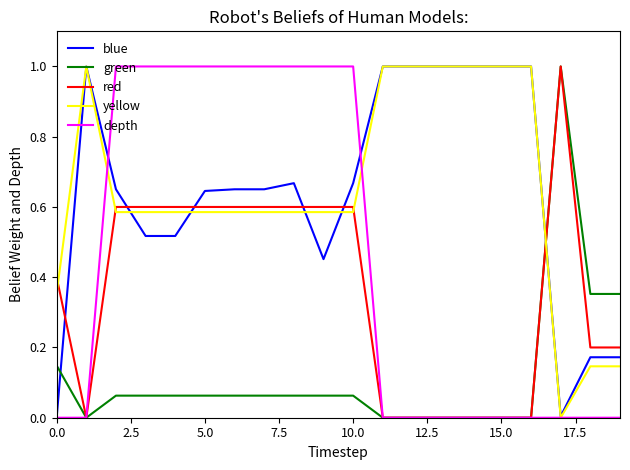

After their last crossing, which series has the higher values: green or yellow?

green